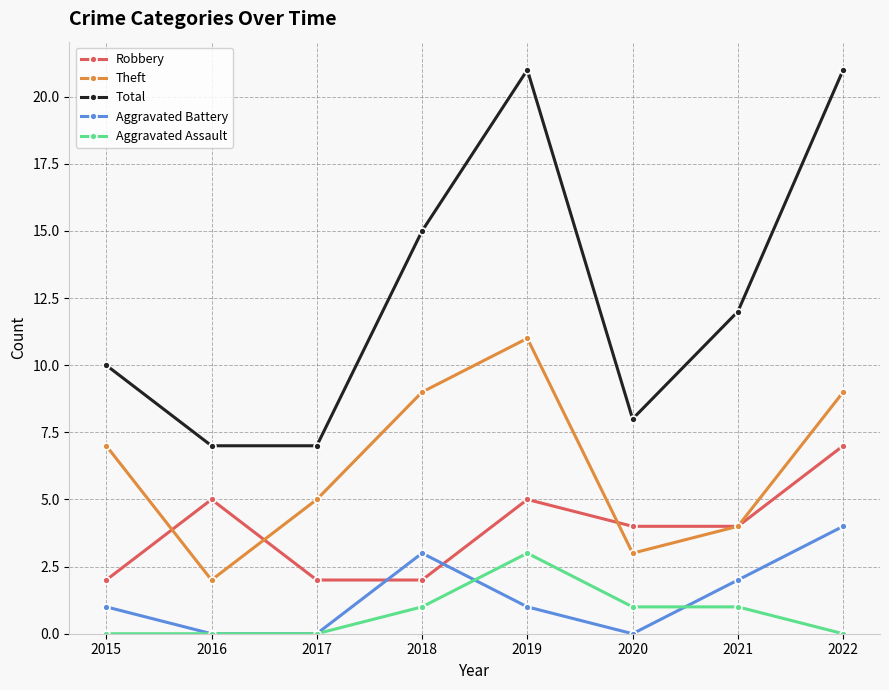

What is the sum of the Total values at 2019 and 2015?

31